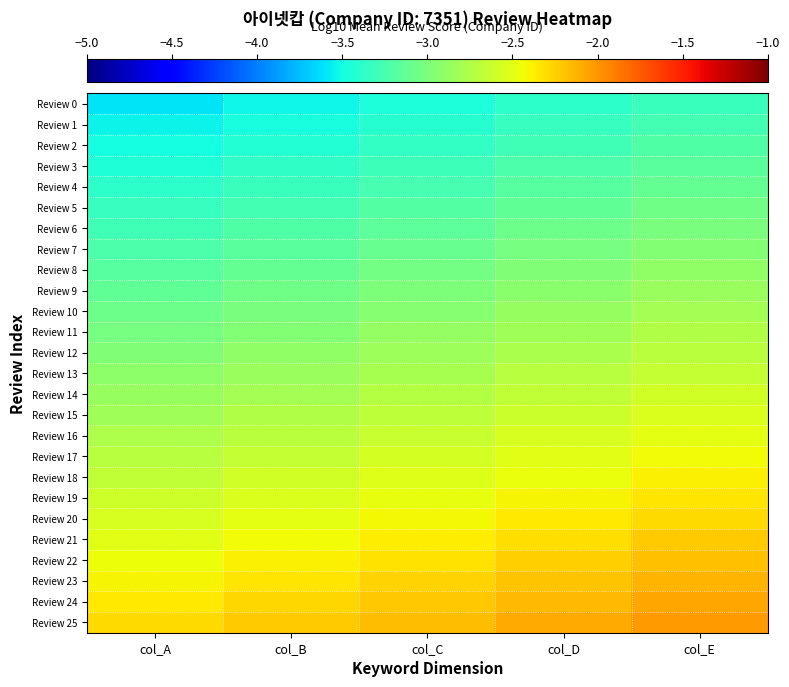

At which category is the sum across all series the highest?

col_E